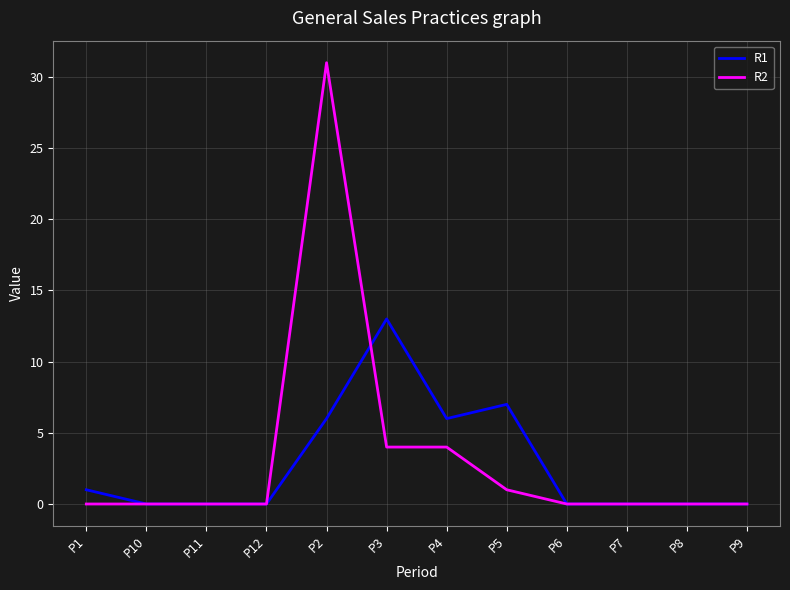

What is the highest value of the R2 series?

31